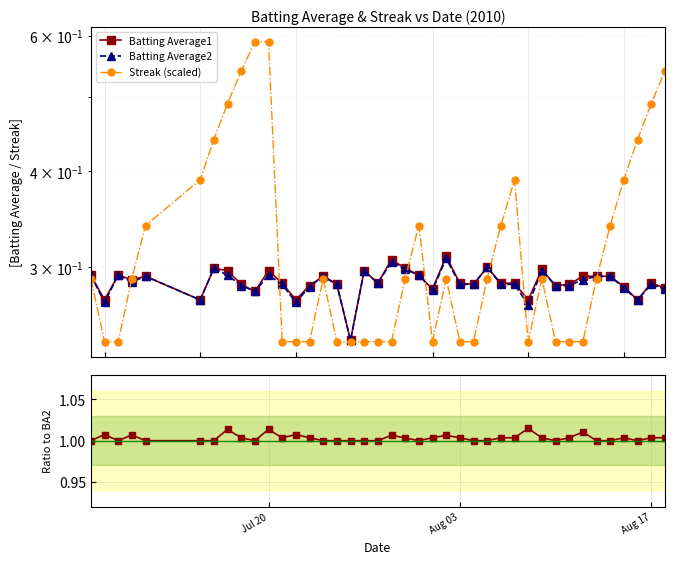

Which label corresponds to the smallest value in the chart?

Aug 03